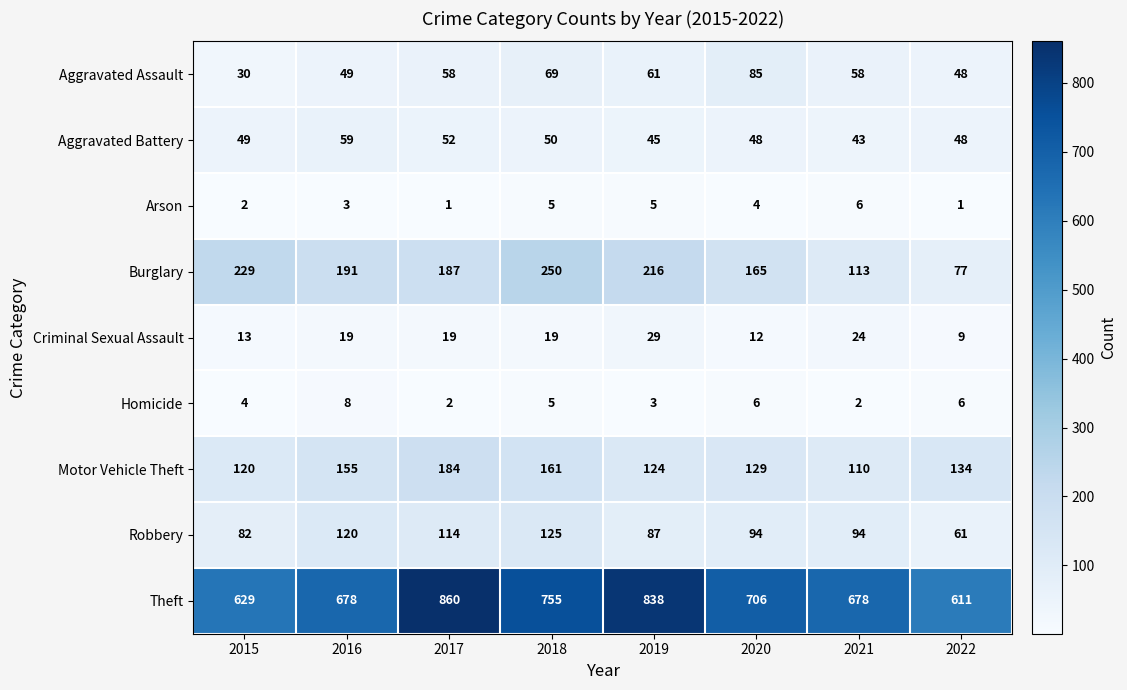

At 2019, list the series in order from largest to smallest.

Theft, Burglary, Motor Vehicle Theft, Robbery, Aggravated Assault, Aggravated Battery, Criminal Sexual Assault, Arson, Homicide